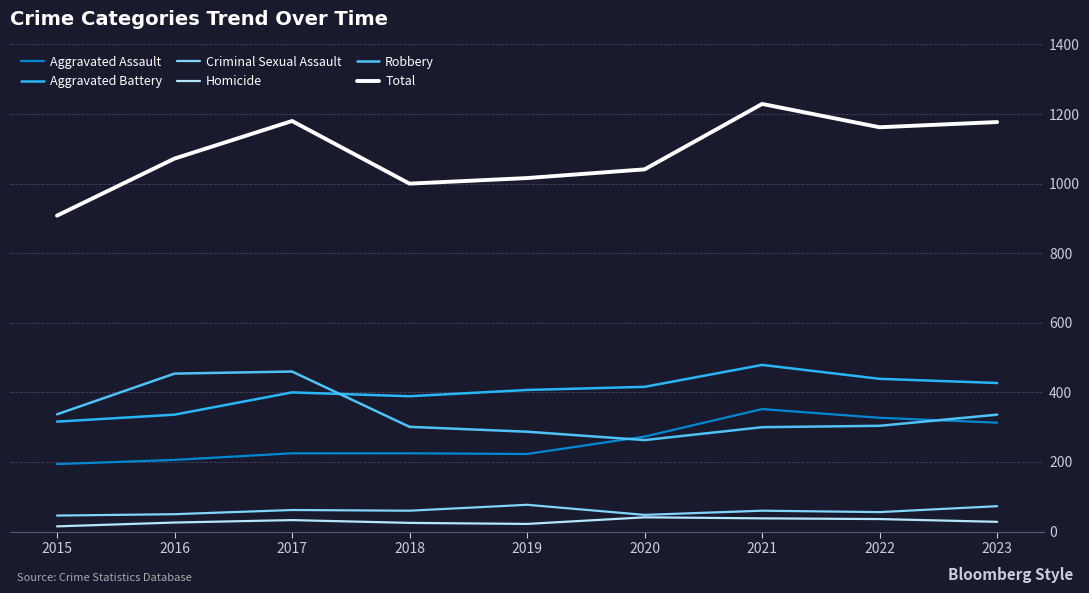

The value of Aggravated Assault at 2015 is 194. True or false?

True